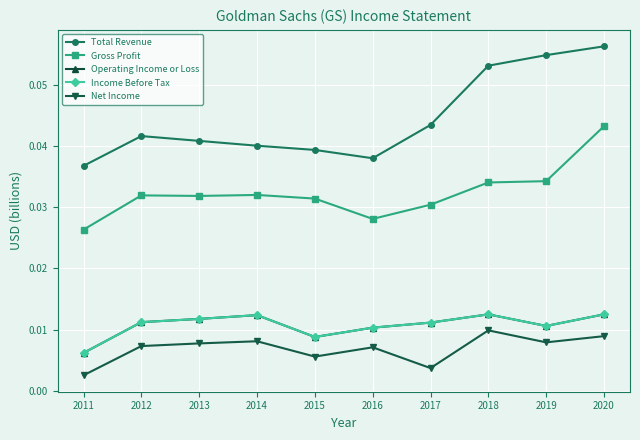

At which category does the chart reach its minimum across all series?

2011